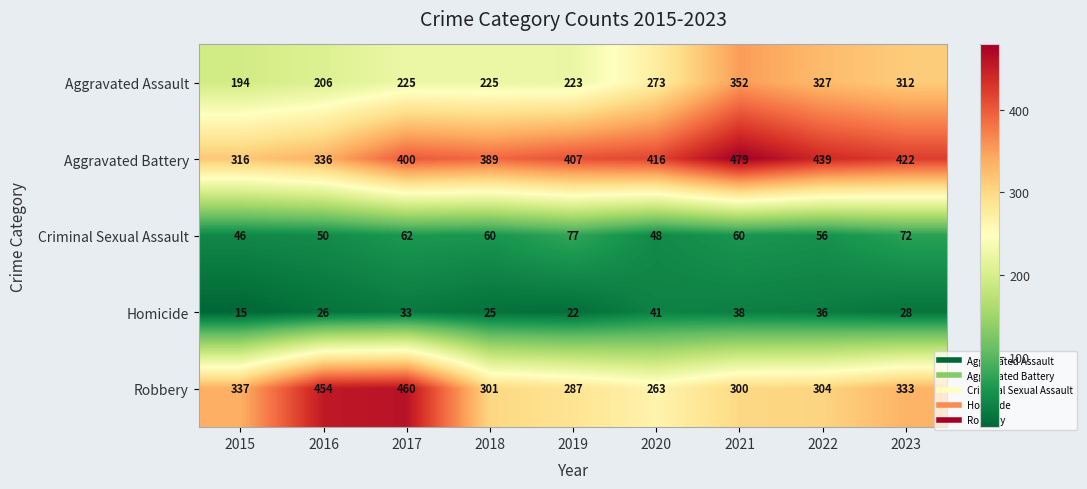

At which label does Criminal Sexual Assault first exceed 60?

2017